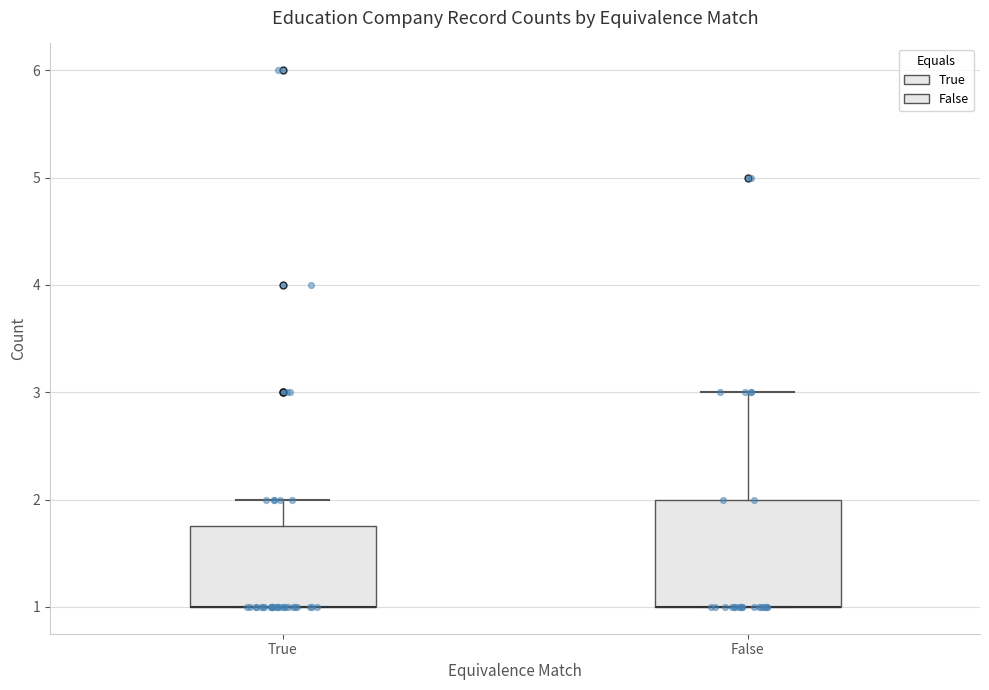

Where is the lower edge of the box for True on the y-axis? The values are not printed on the chart, so give them approximately, as read against the axis.

1.0